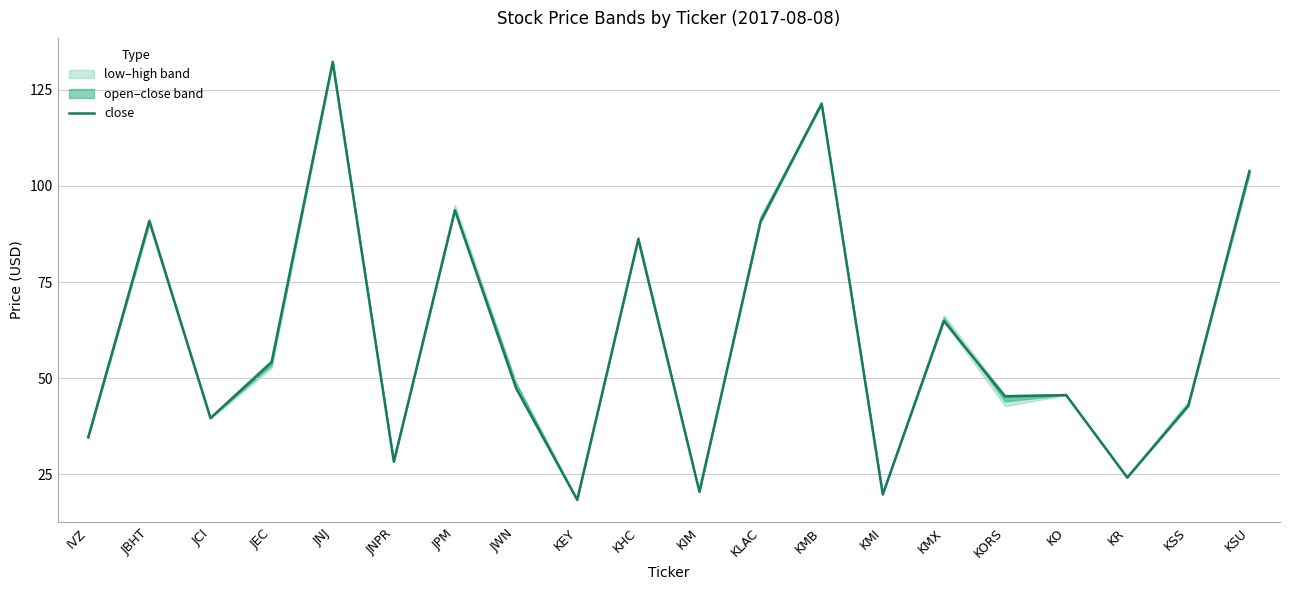

The chart shows a value of 6.1 at KMI. True or false?

False